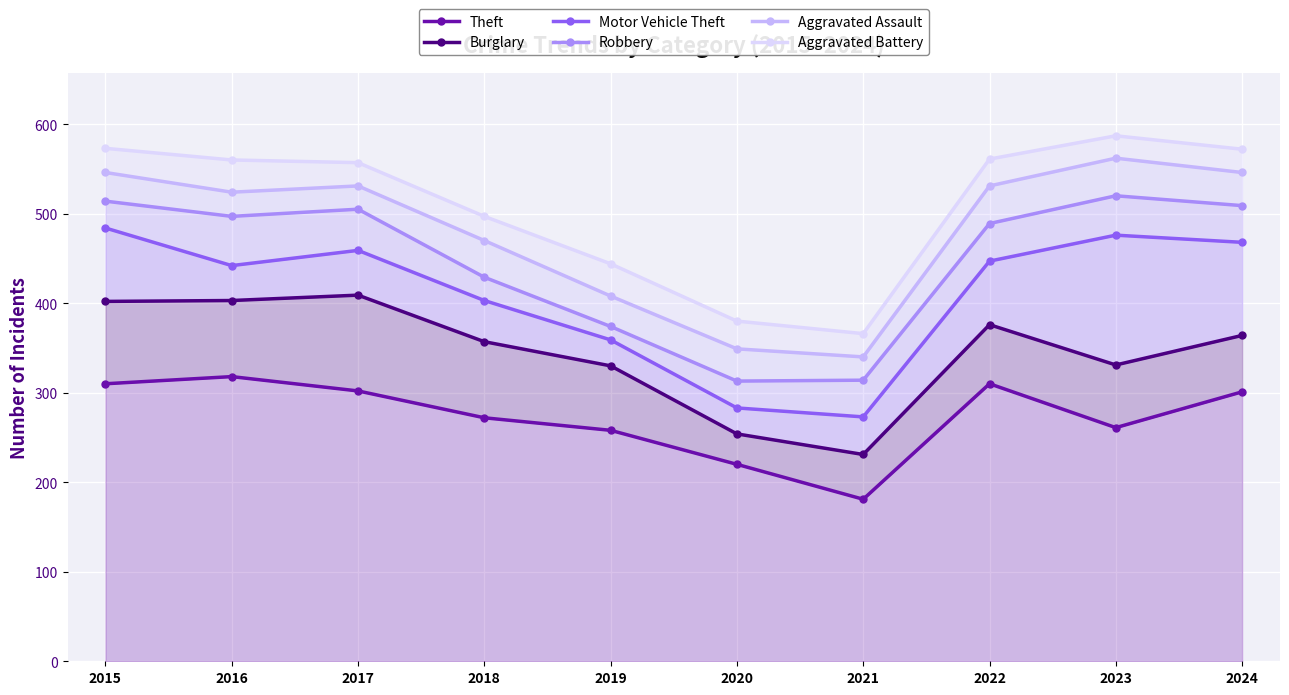

What is the difference between the maximum and minimum values in the Theft series?

137